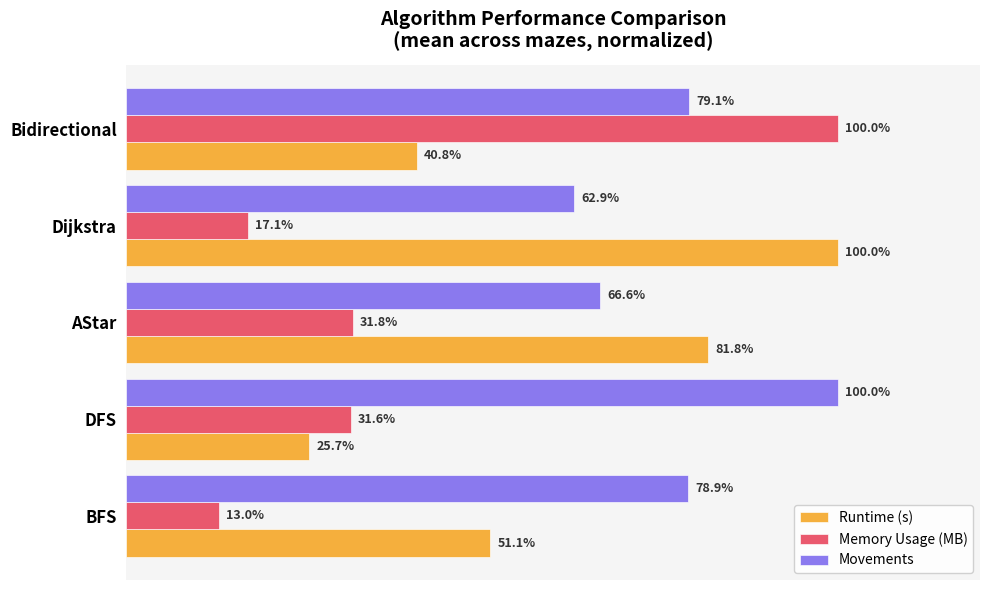

At which label is Movements closest to 81?

Bidirectional